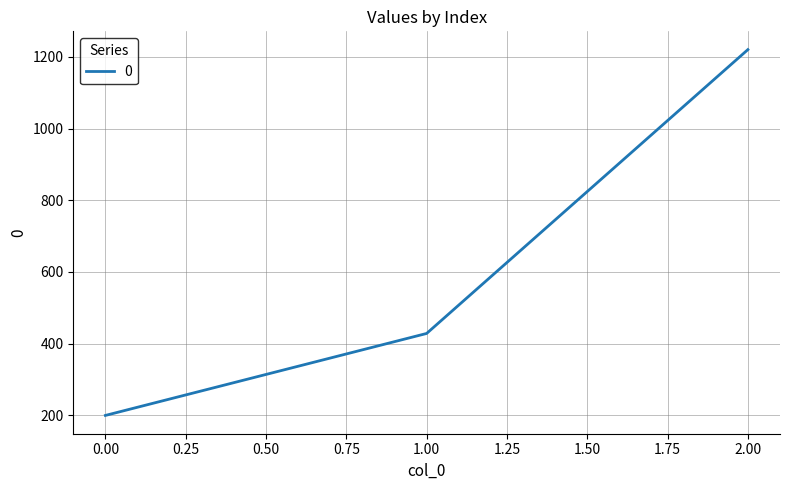

What is the change in value from 0.00 to 2.00?

+1020.0